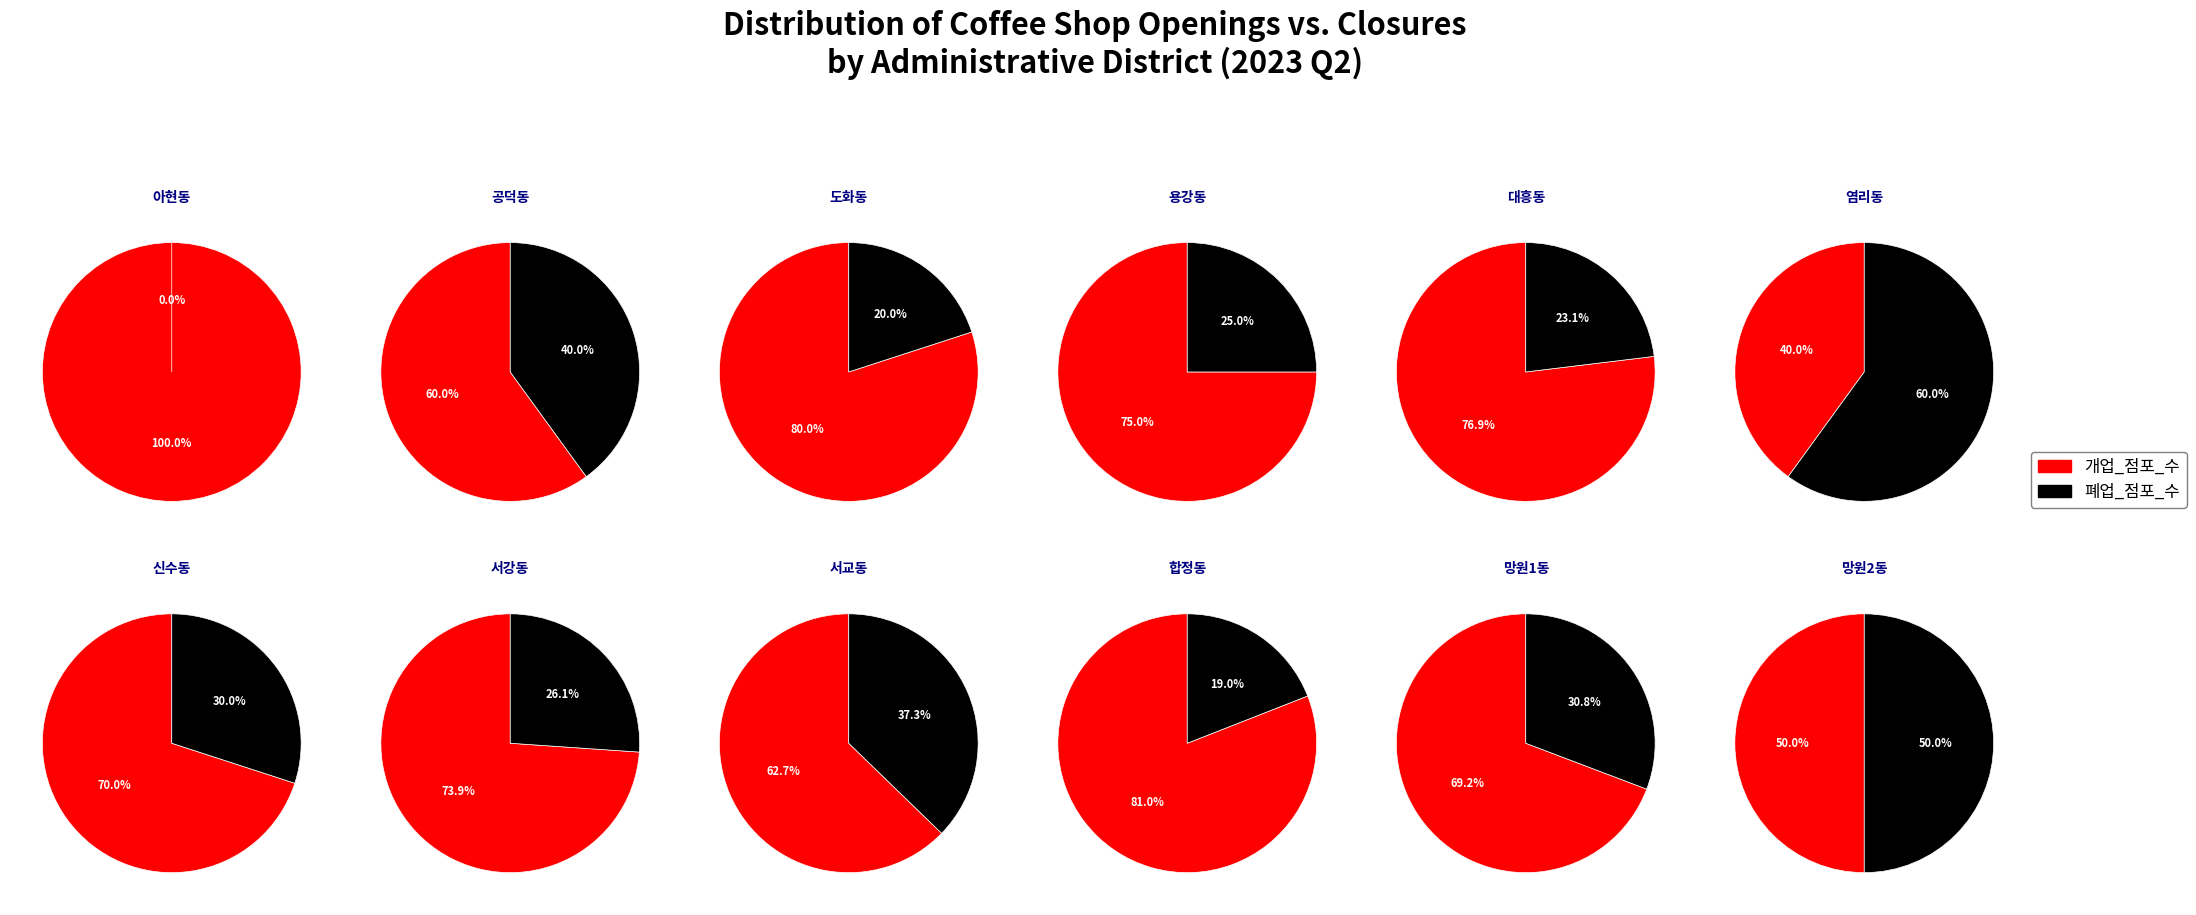

Is it true that 5 is 11% of the pie?

False